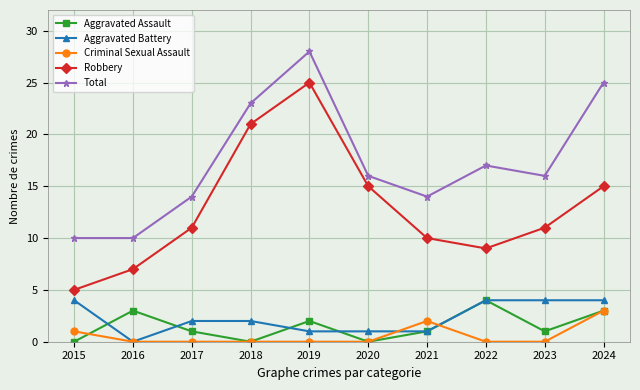

True or false: Total and Aggravated Battery cross at least once.

False